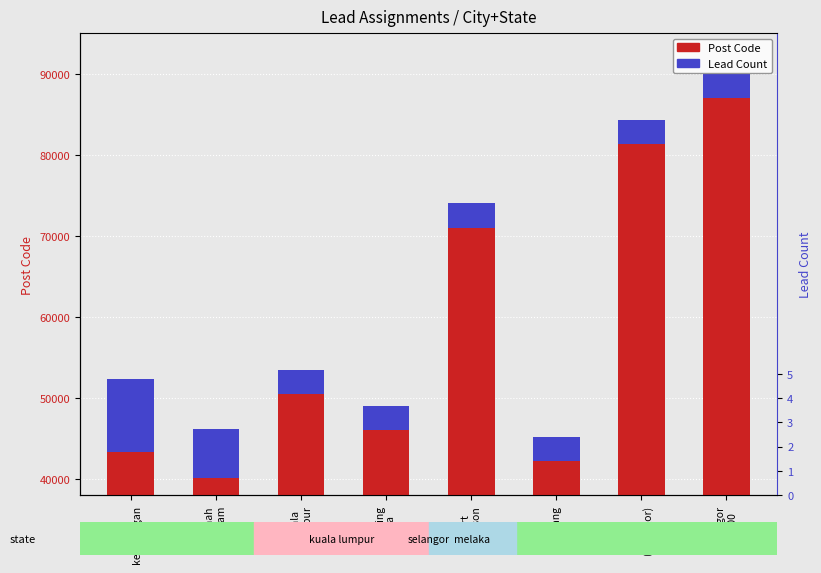

What is the minimum value for Post Code?

40150